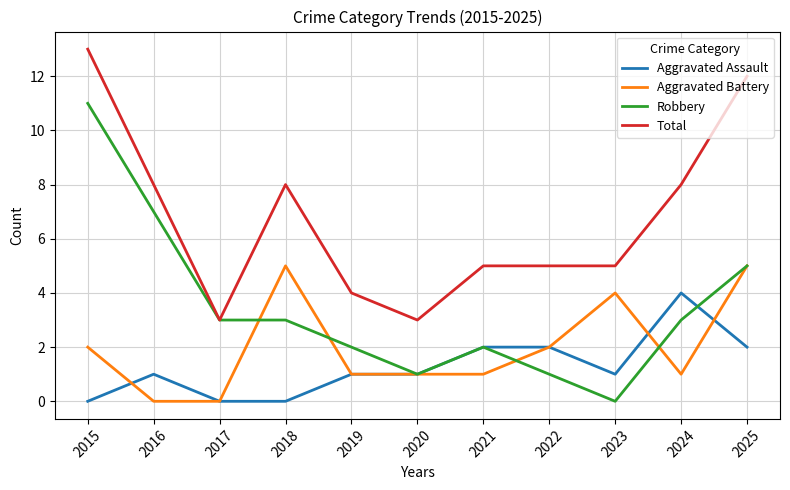

How many Total values are between 4 and 8?

7